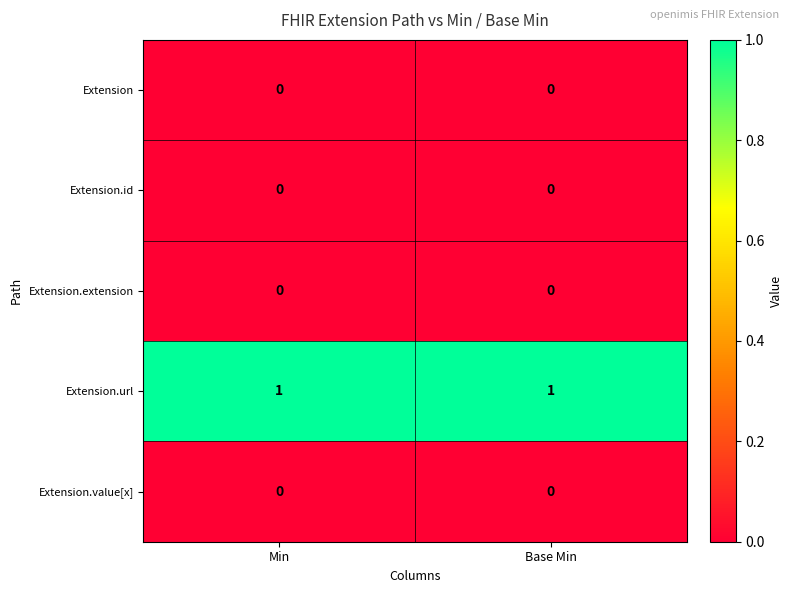

Is it true that Extension.extension equals 0 at Base Min?

True